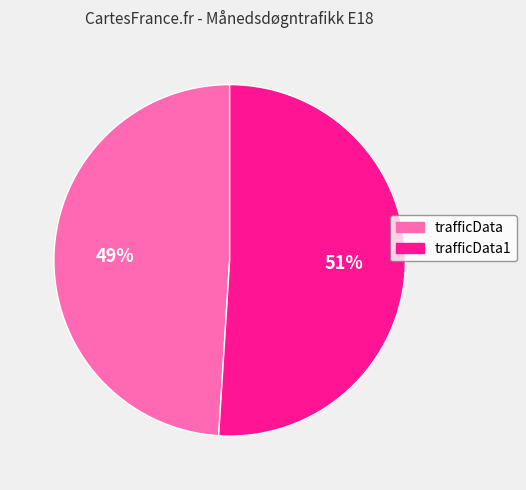

To the nearest percent, what percentage of the pie is trafficData?

49%